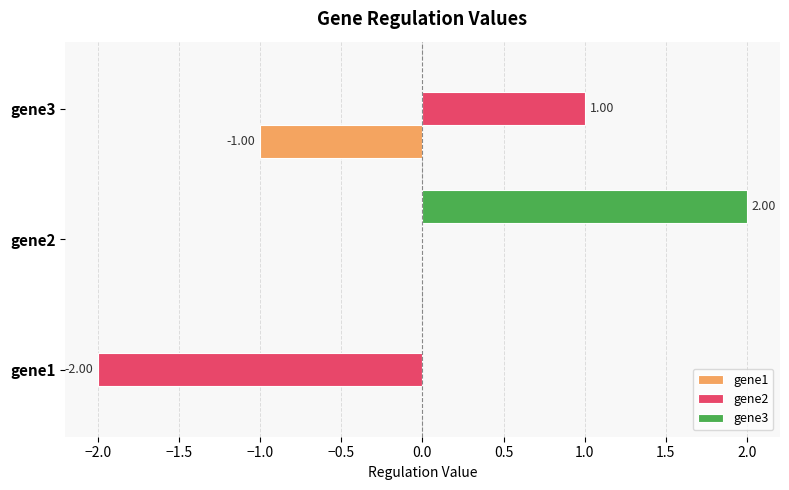

Between gene1 and gene3, which series saw the biggest shift?

gene2